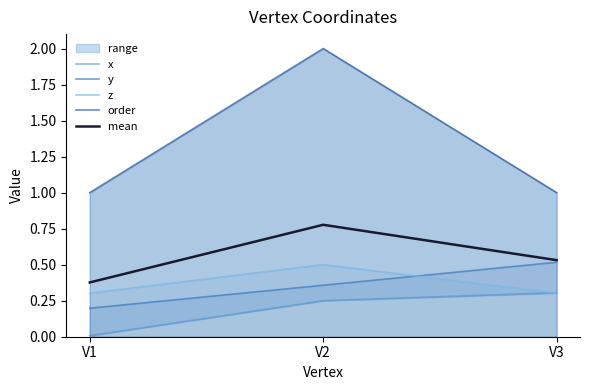

At how many categories does at least one series exceed 1?

1